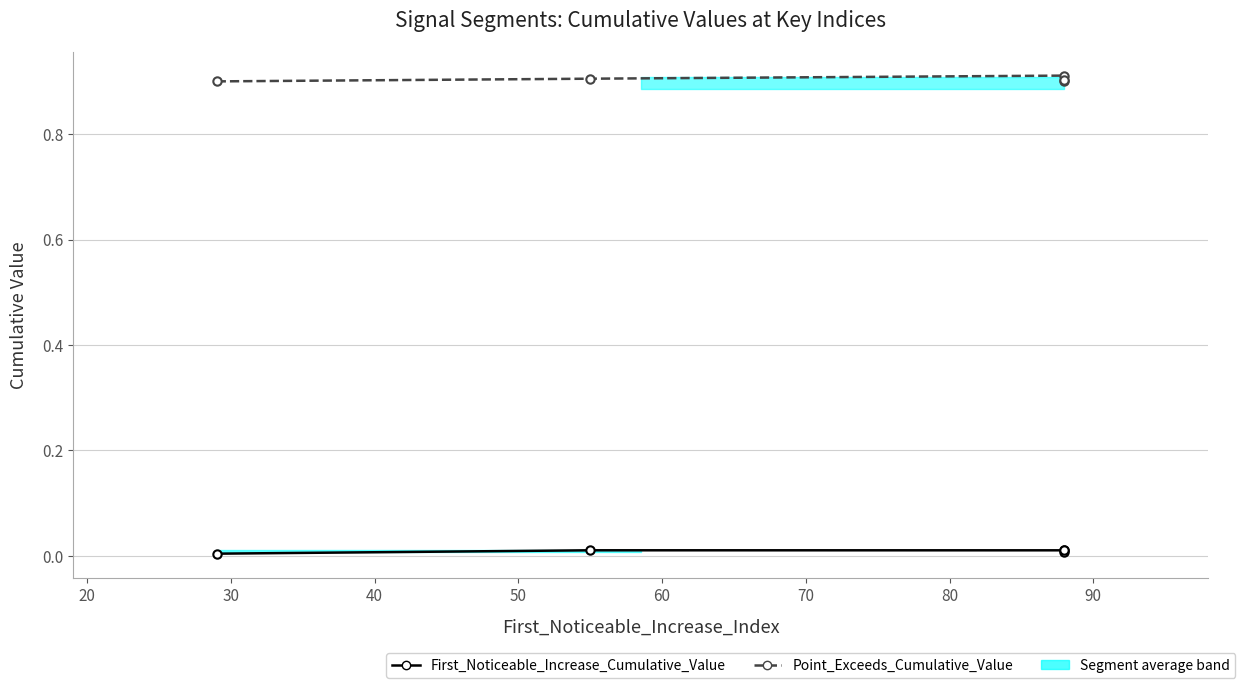

Rank the series by their average value, from lowest to highest.

First_Noticeable_Increase_Cumulative_Value, Point_Exceeds_Cumulative_Value